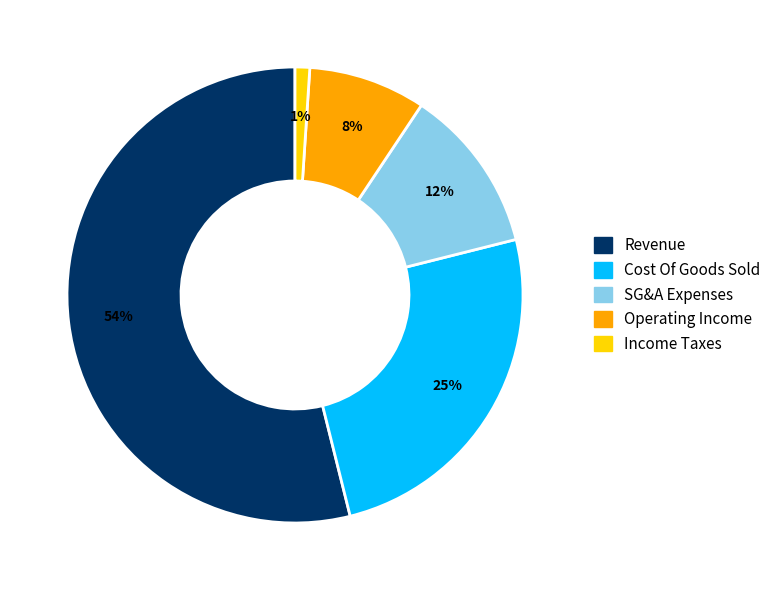

Combined, do Operating Income and Income Taxes account for over 50%?

No